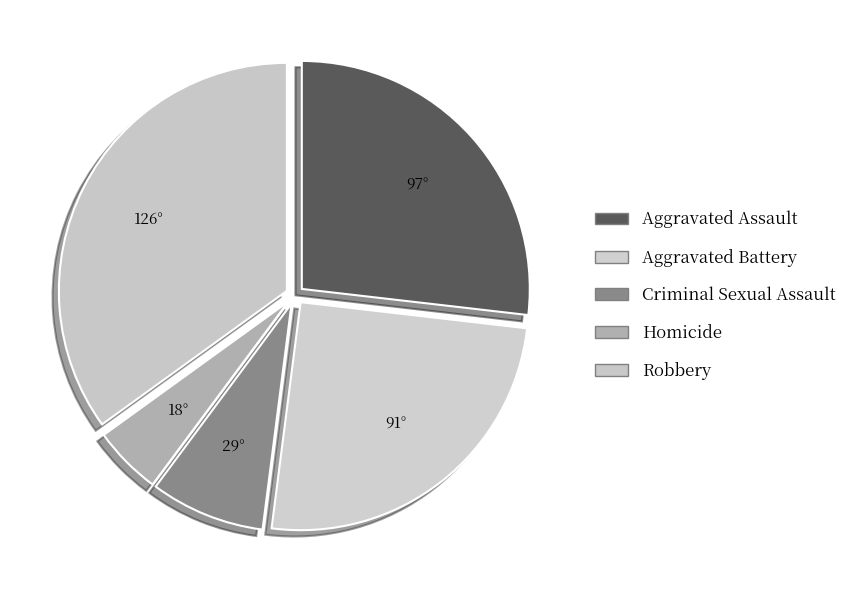

Count the number of slices in the pie.

5